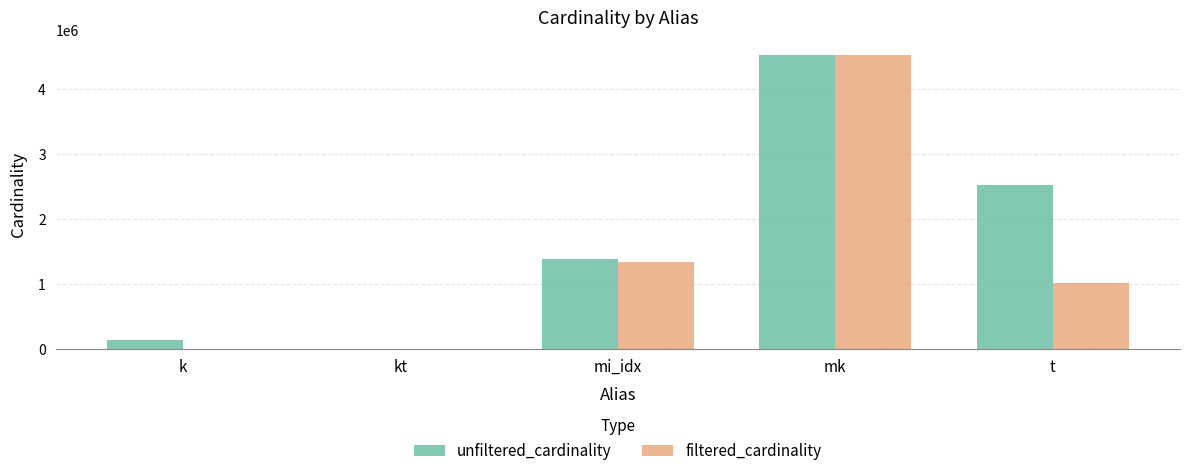

What value does the unfiltered_cardinality series have at t?

2528312